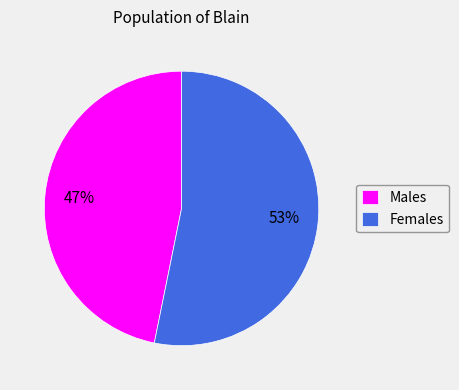

To the nearest percent, what is the difference between the largest and smallest slice percentages?

6%